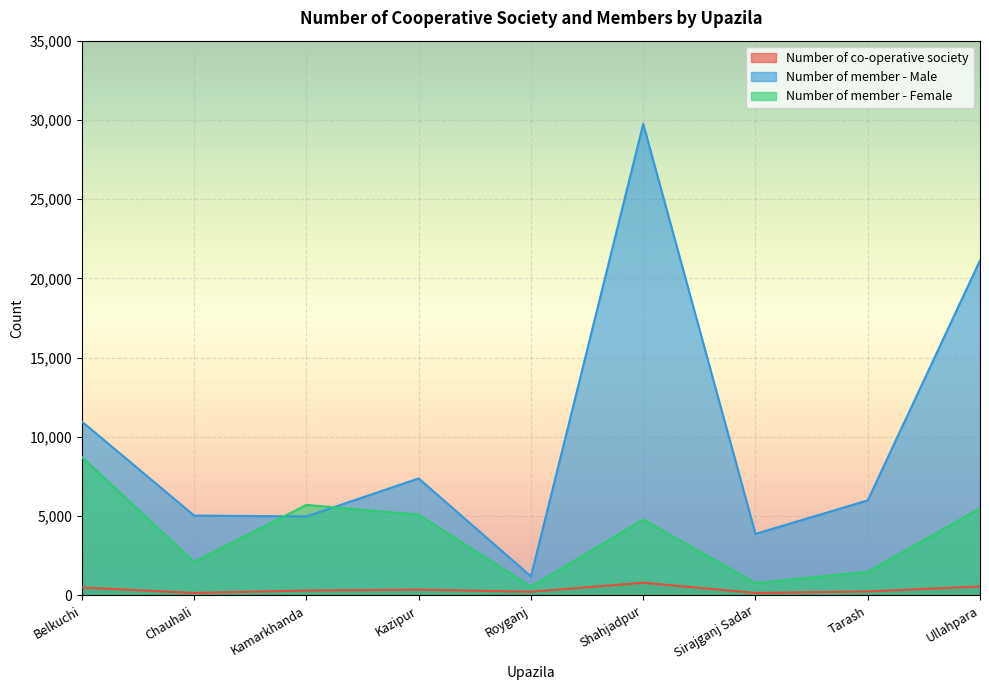

At which category is the sum across all series the highest?

Shahjadpur